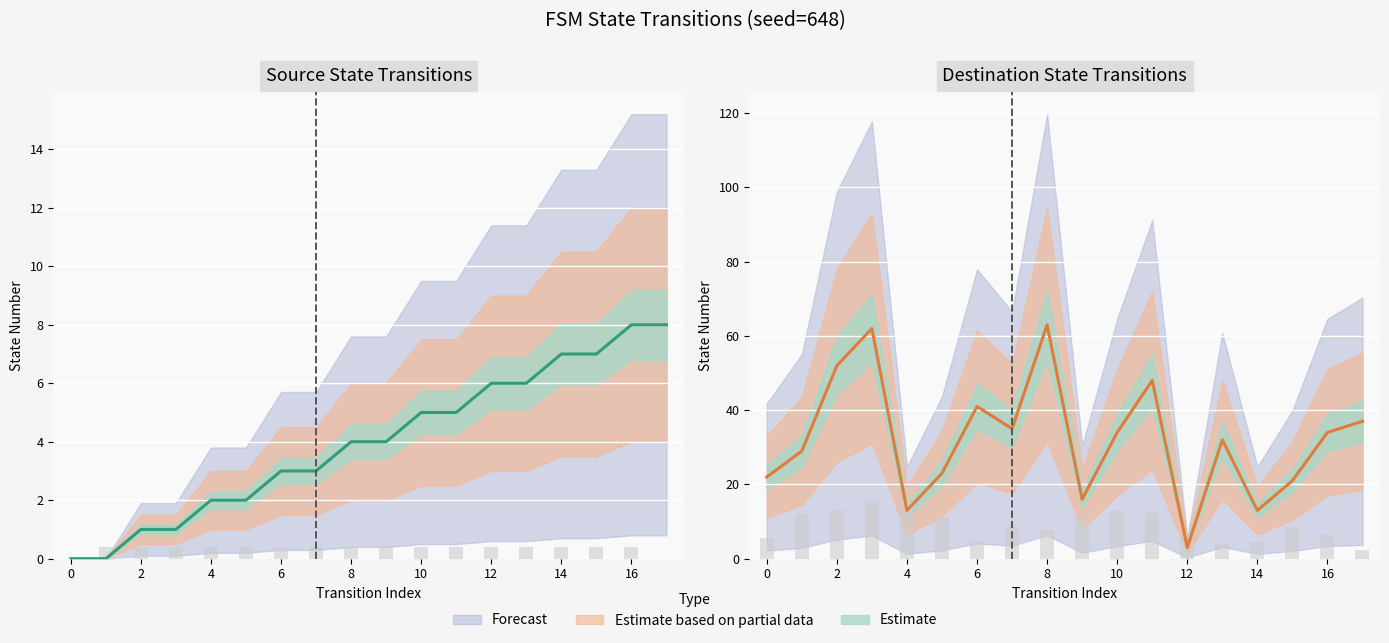

Which series has the largest range (max minus min)?

destination_state